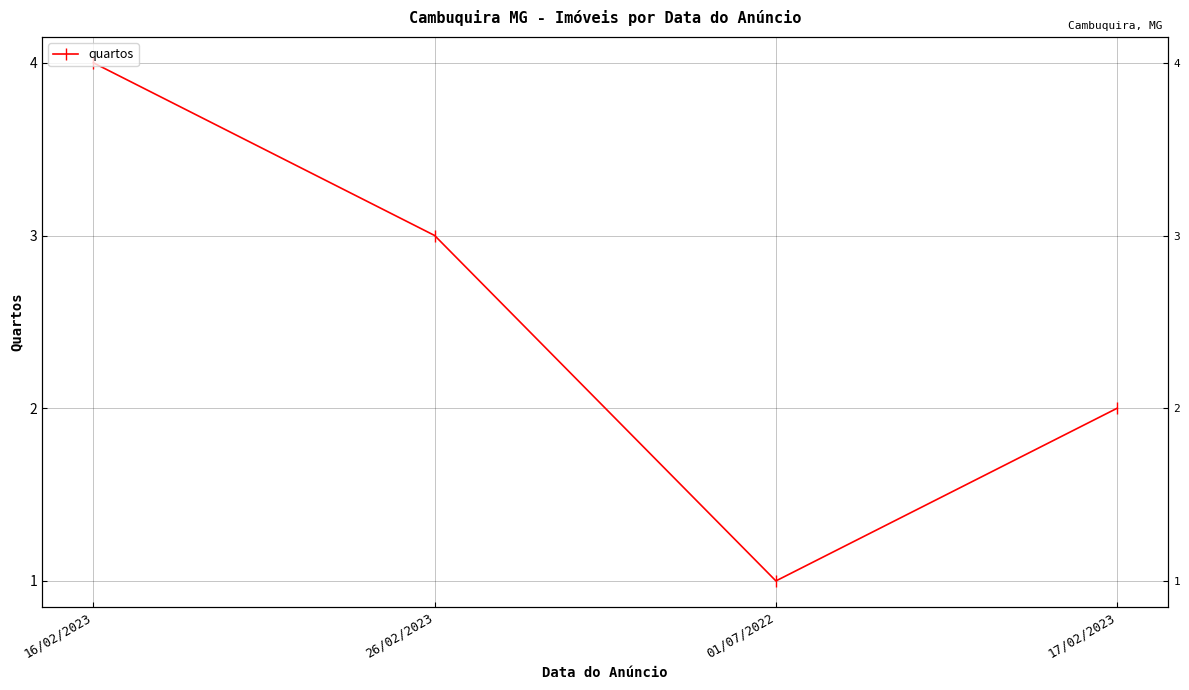

At which label is the value closest to 2?

17/02/2023